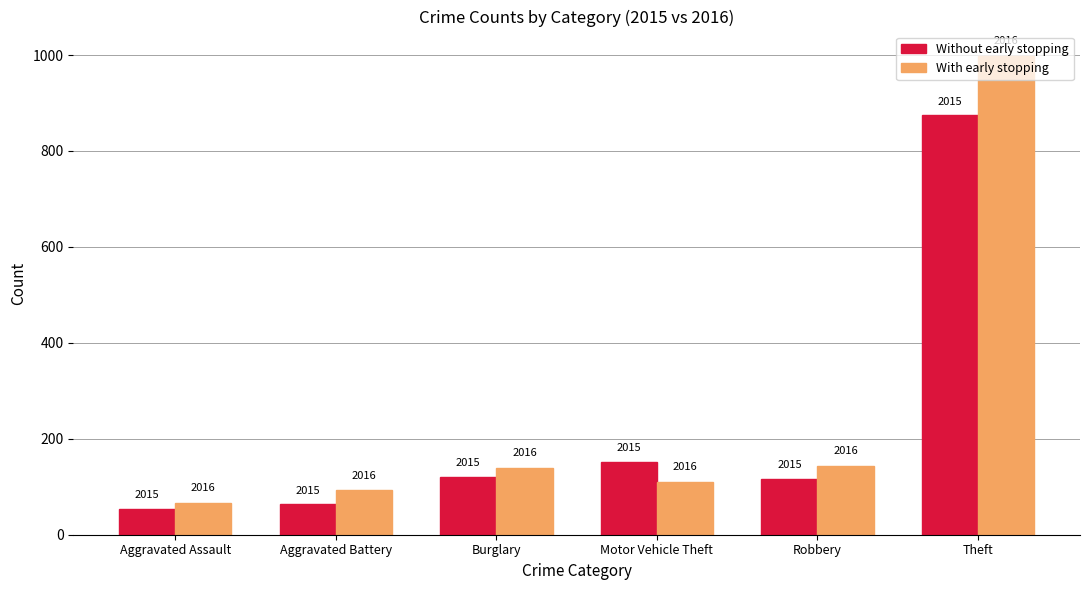

What position from the left is Motor Vehicle Theft?

4